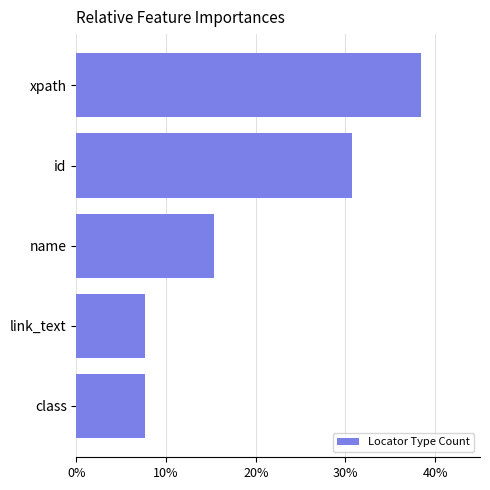

True or false: the data shows 25.9 at name.

False